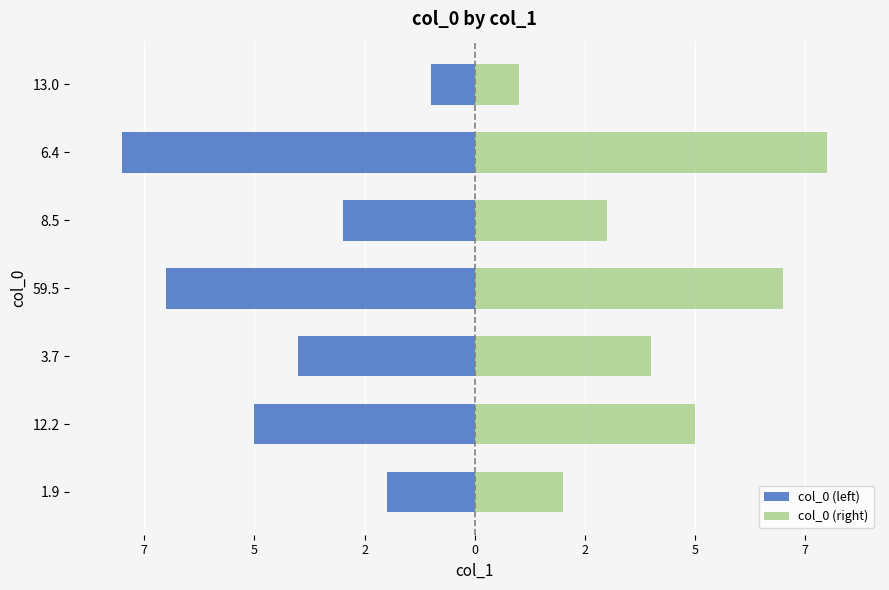

How many col_0 (right) values are between 2 and 7?

5